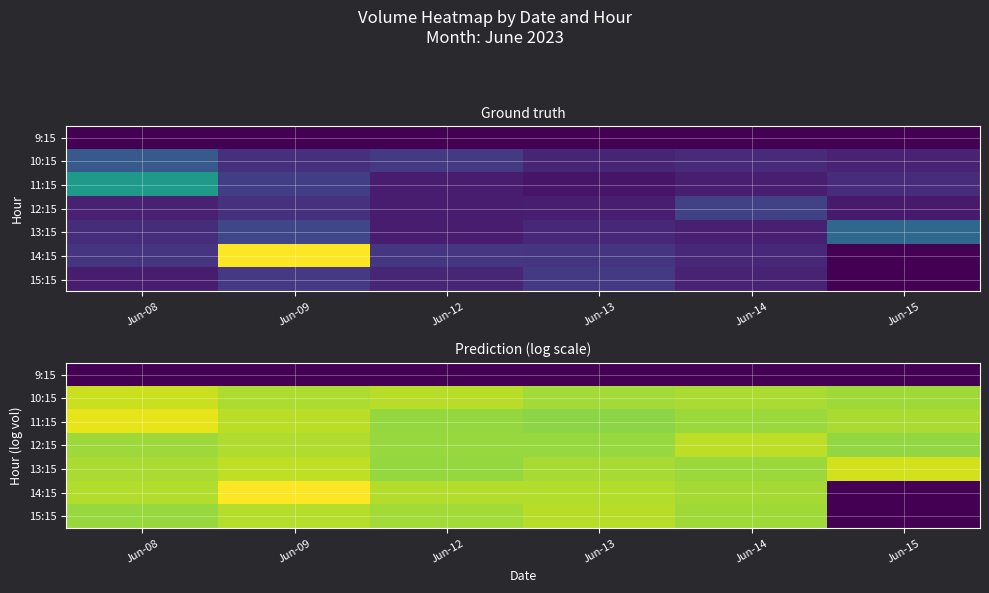

Count the number of categories in the chart.

6